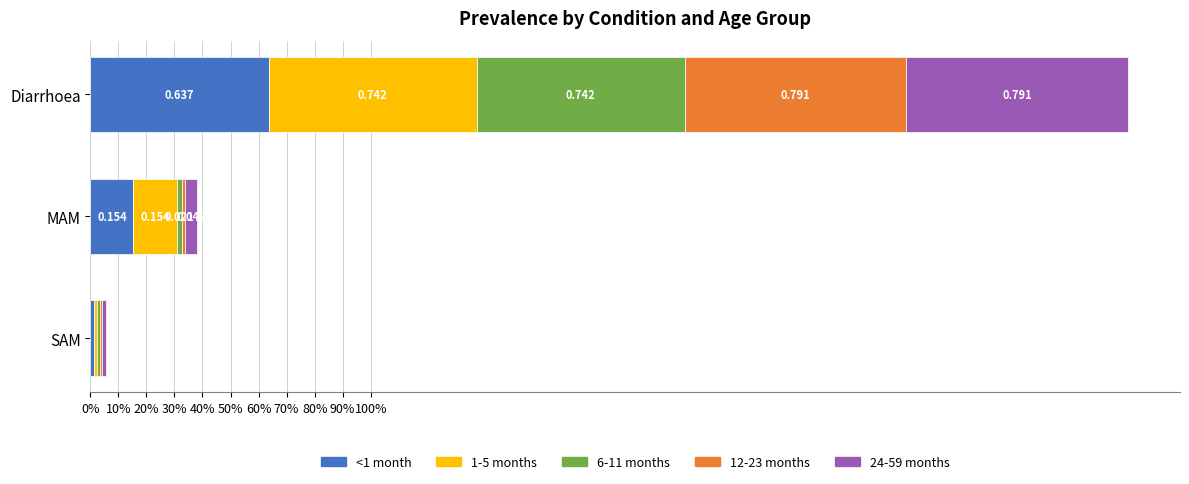

What are all the series names shown in the legend?

<1 month, 1-5 months, 6-11 months, 12-23 months, 24-59 months